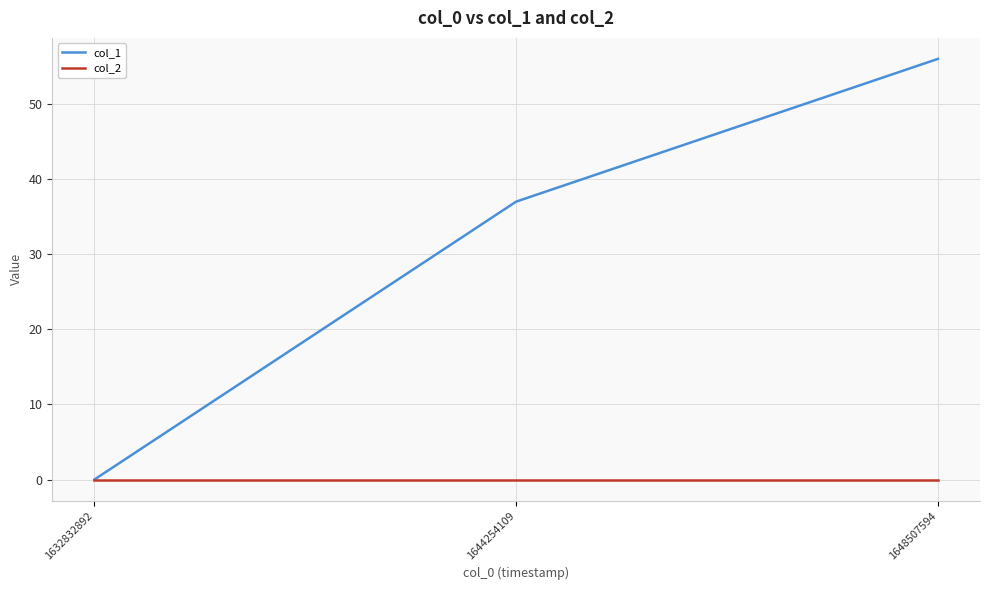

How many values in the col_1 series are below 37?

1